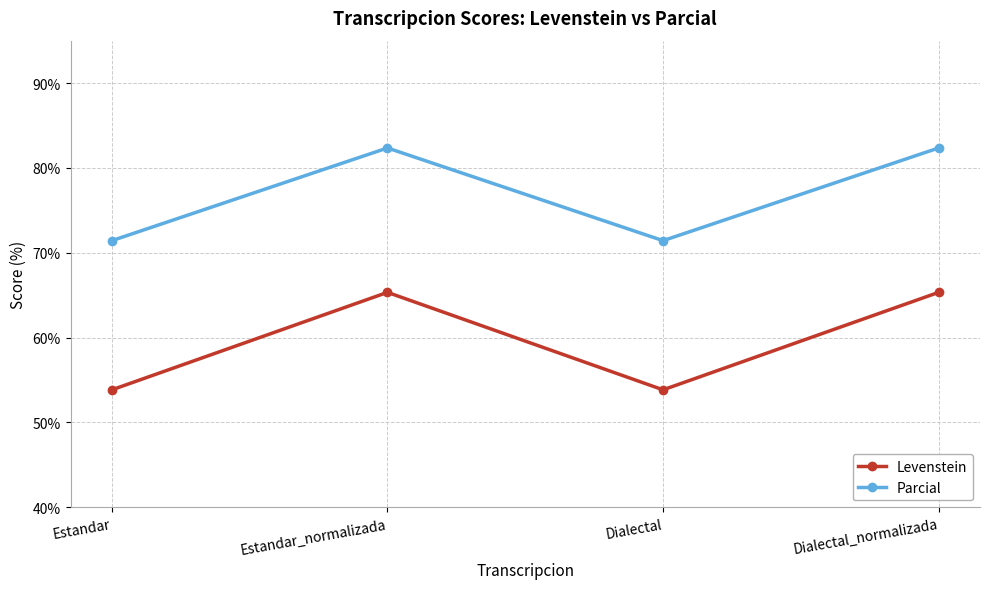

What is the greatest value displayed?

82.4